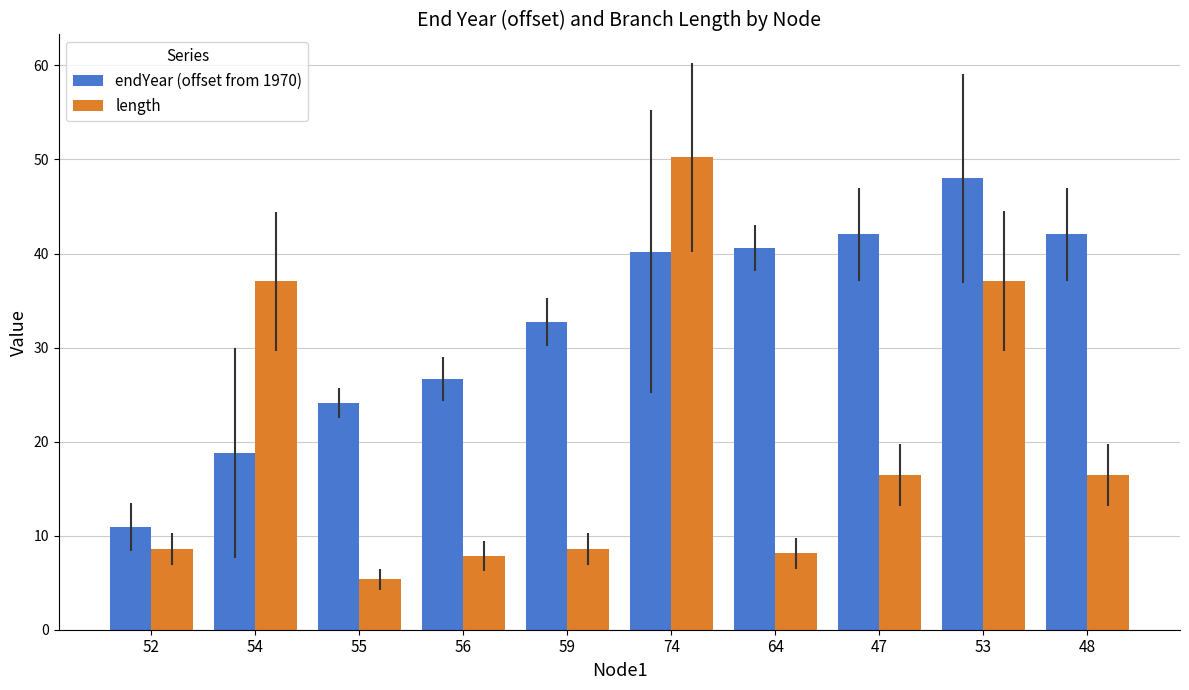

Reading right to left, transcribe all the data shown in this chart.

endYear (offset from 1970): 48=42.0	53=48.0	47=42.0	64=40.5	74=40.2	59=32.7	56=26.6	55=24.1	54=18.8	52=10.9
length: 48=16.4	53=37.1	47=16.4	64=8.1	74=50.2	59=8.6	56=7.8	55=5.3	54=37.1	52=8.6